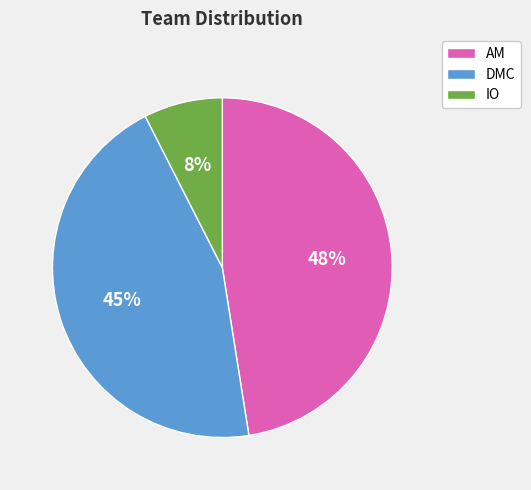

What is the ratio of the value at DMC to the value at AM?

0.9